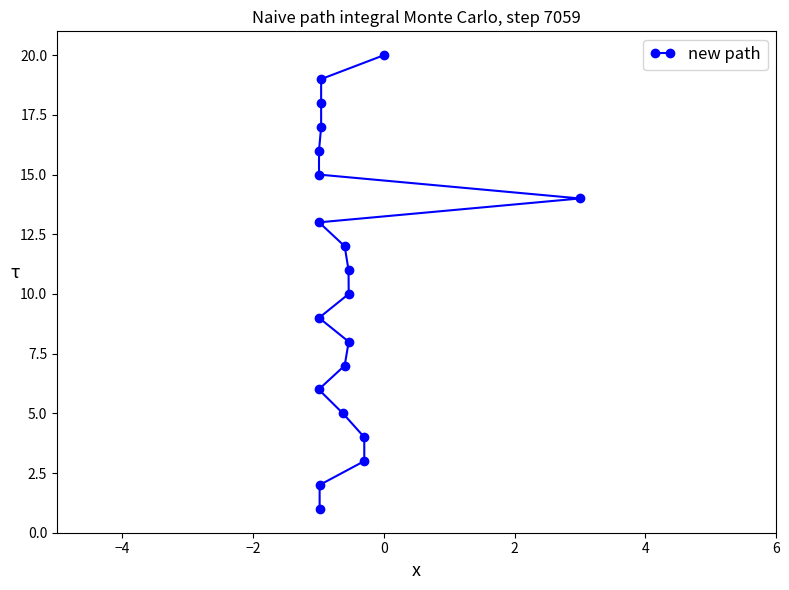

What is the difference between the maximum and second lowest values?

18